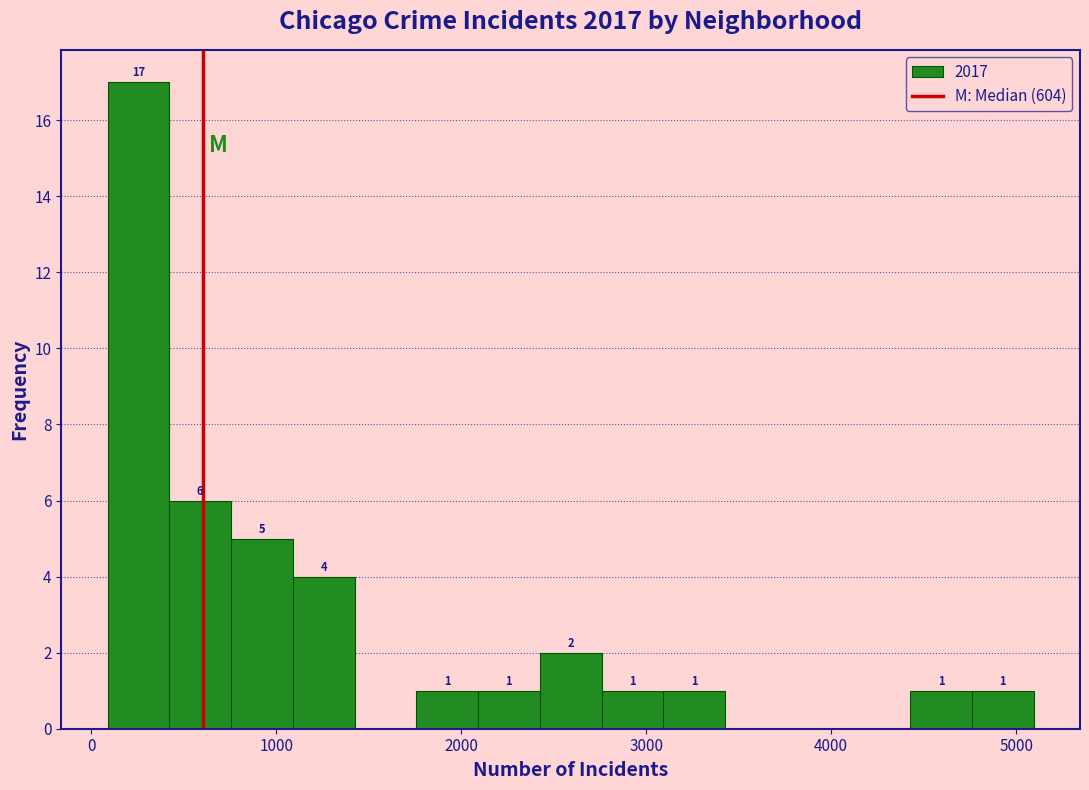

Read against the x-axis, roughly where is the centre of the tallest bar?

300